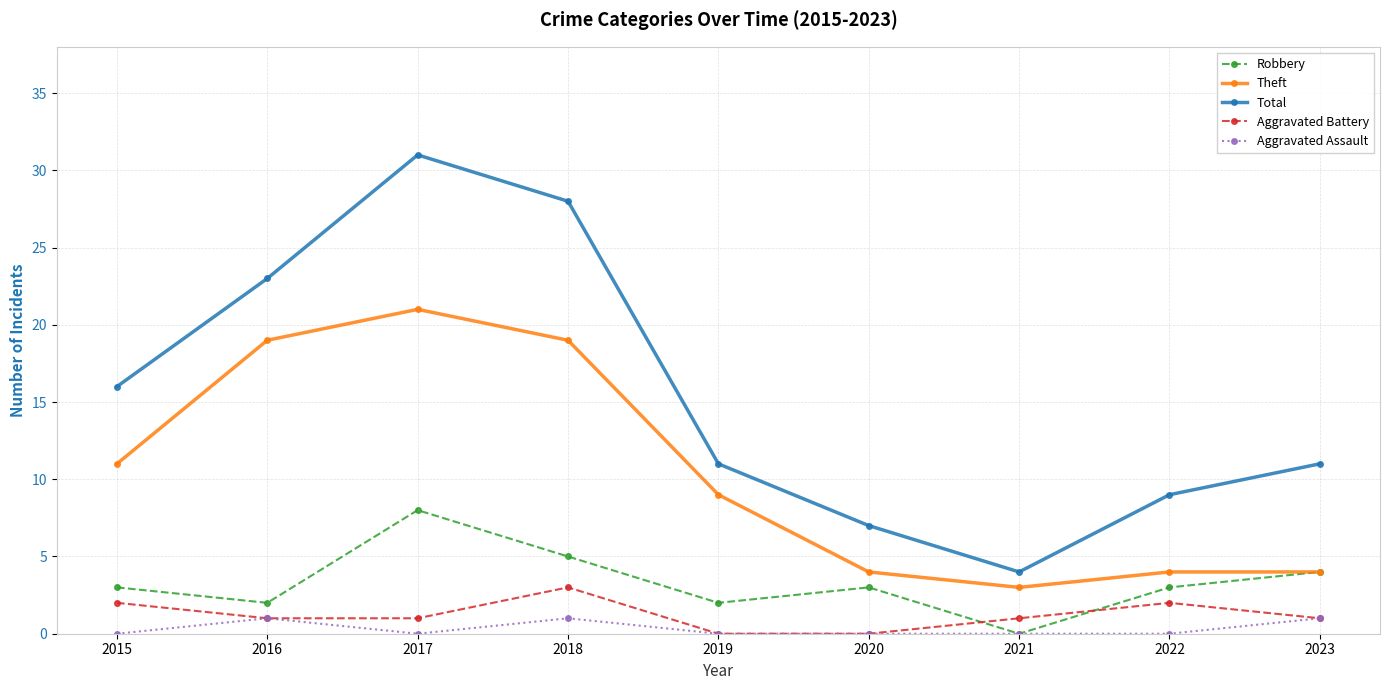

How many Aggravated Battery values are between 1 and 2?

6